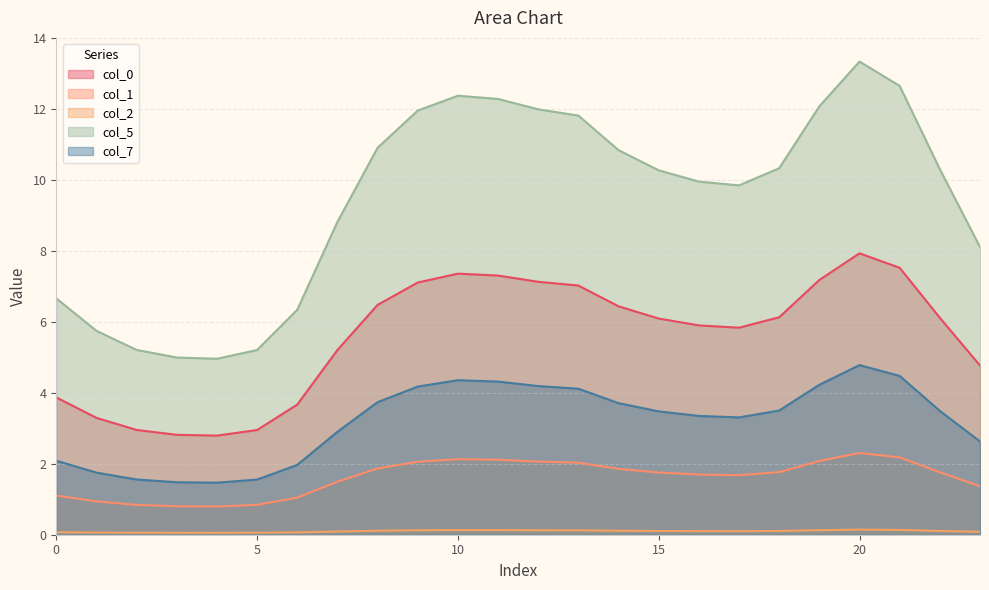

What is the difference between the col_0 values at 2 and 13?

4.1